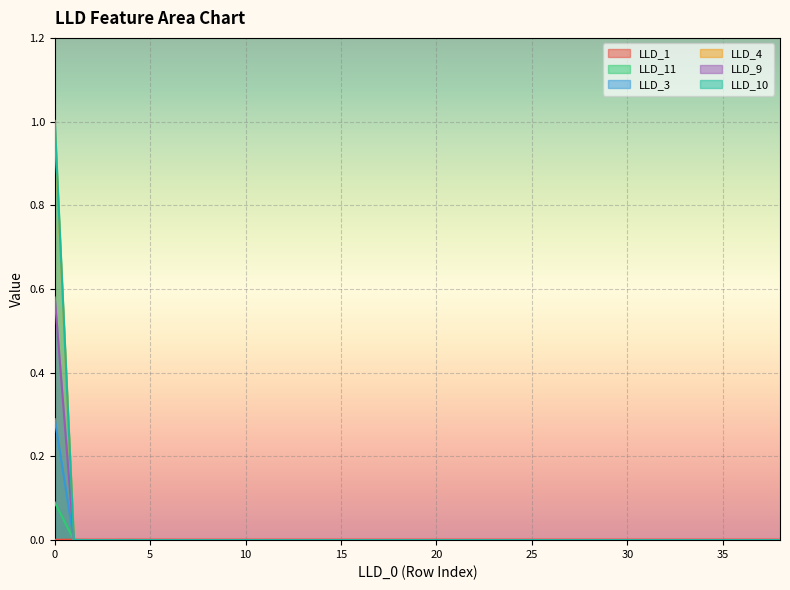

True or false: LLD_9 and LLD_10 cross at least once.

False